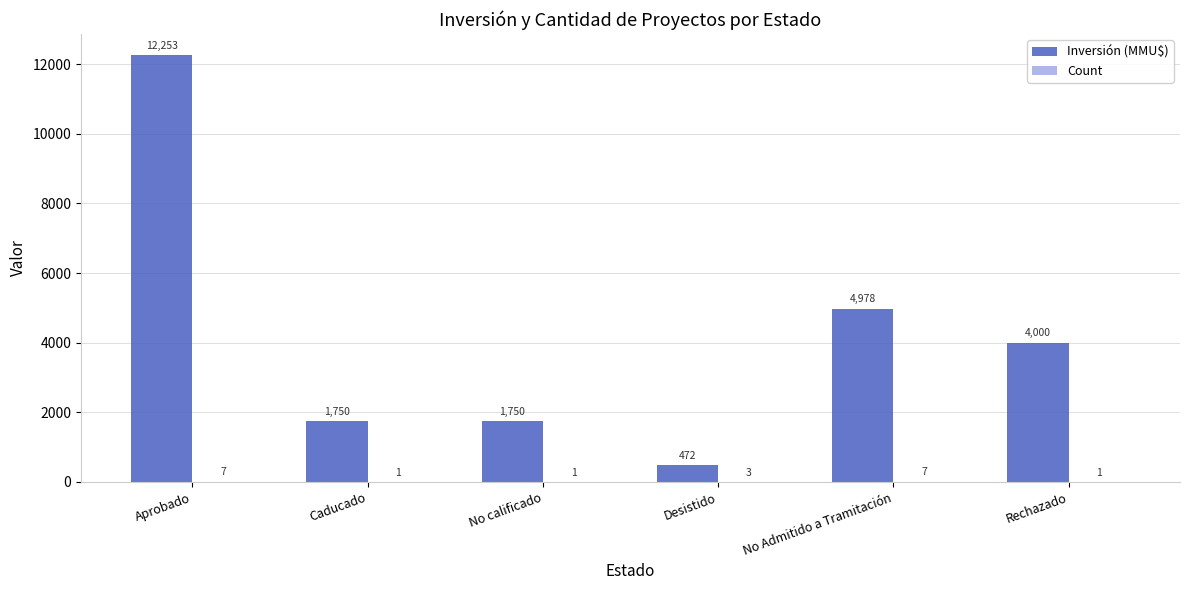

Where does the Inversión (MMU$) series first go above 4000?

Aprobado